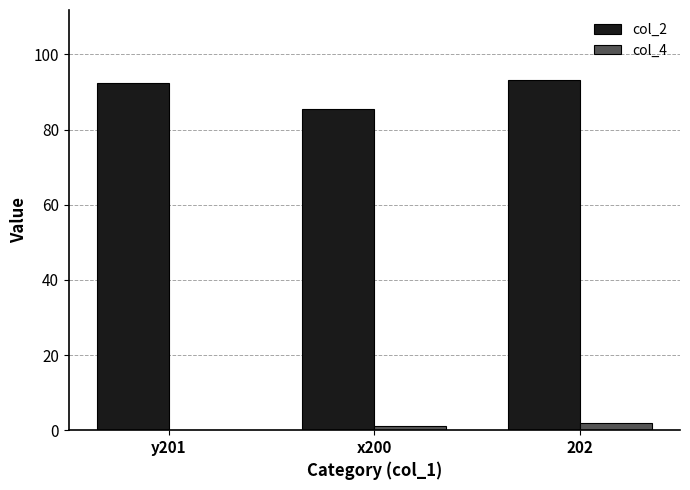

Is the value of col_2 at y201 greater than the value of col_4 at 202?

Yes